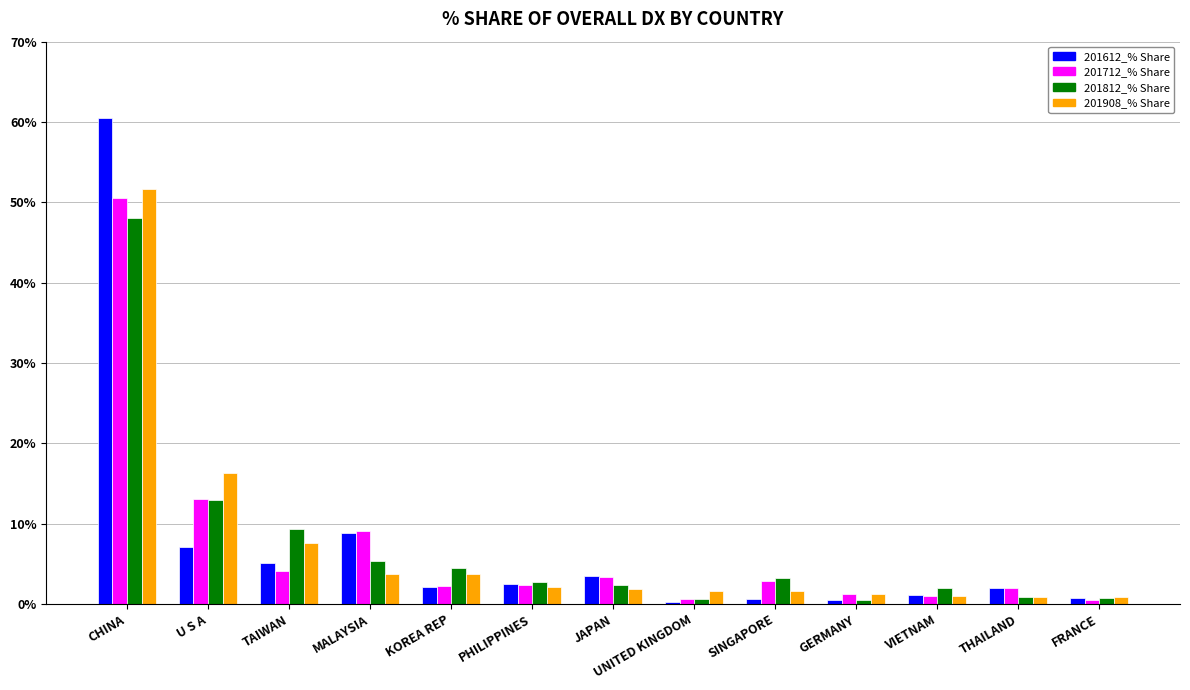

What are all the series names shown in the legend?

201612_% Share, 201712_% Share, 201812_% Share, 201908_% Share